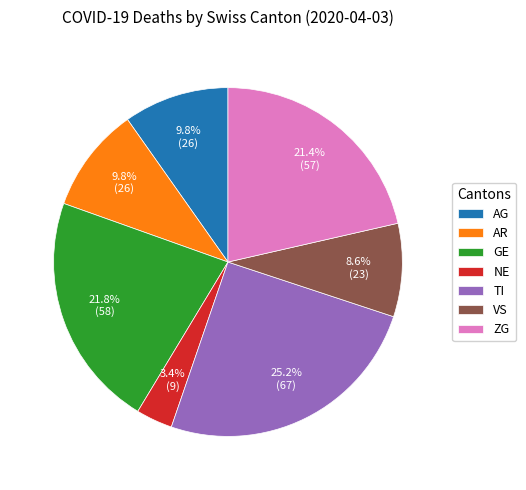

What percentage do GE and AR together represent?

31.6%